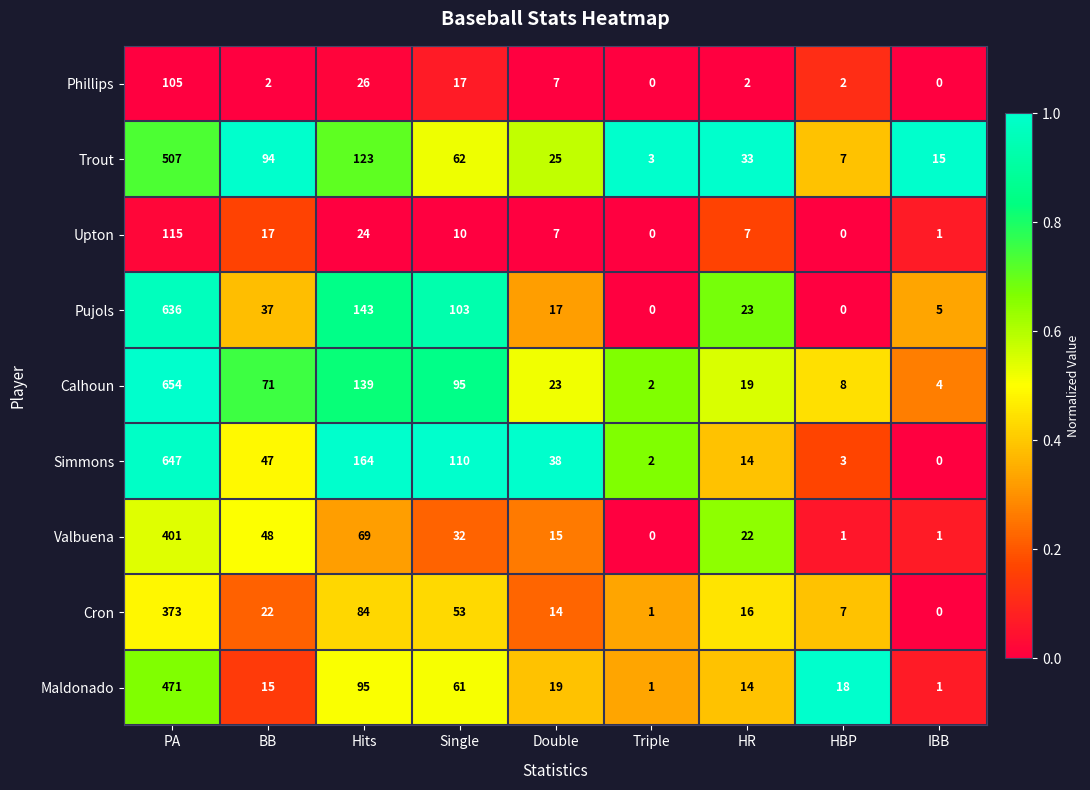

What is the sum of all Trout values?

869